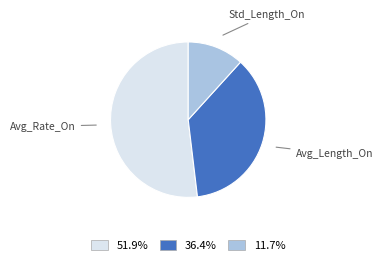

Is there a majority slice in this chart?

Yes